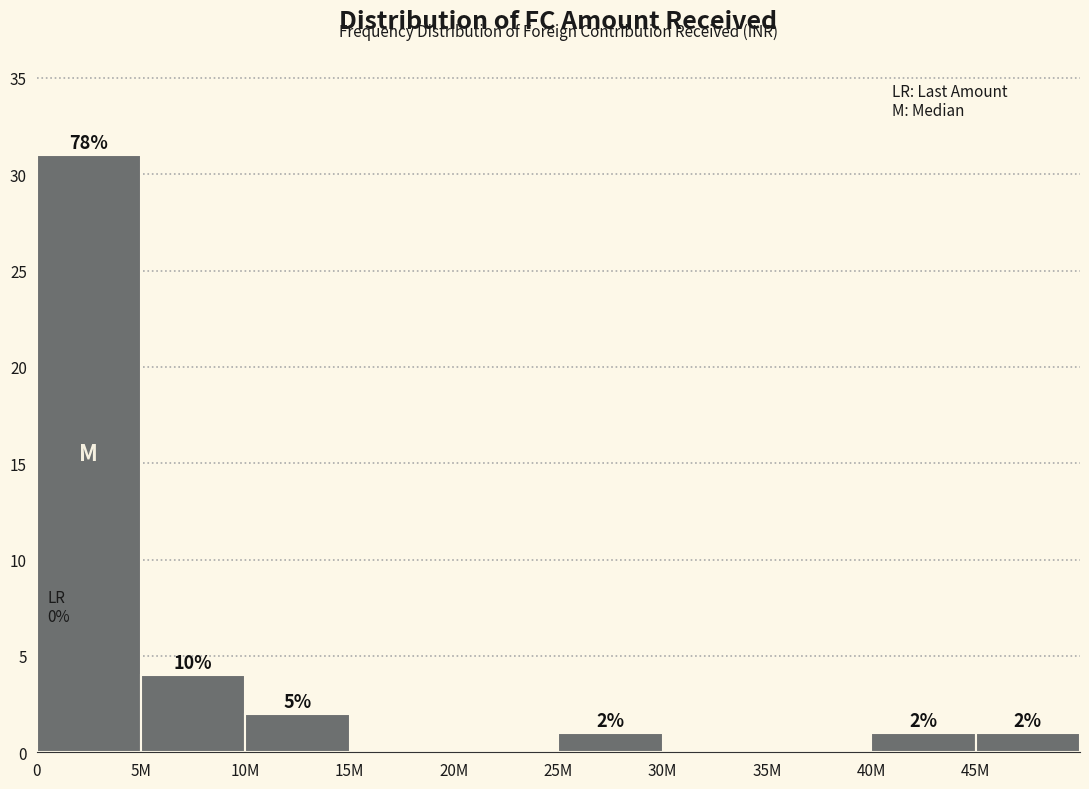

Reading left to right, list all the values displayed in this chart.

0=31	5M=4	10M=2	15M=0	20M=0	25M=1	30M=0	35M=0	40M=1	45M=1